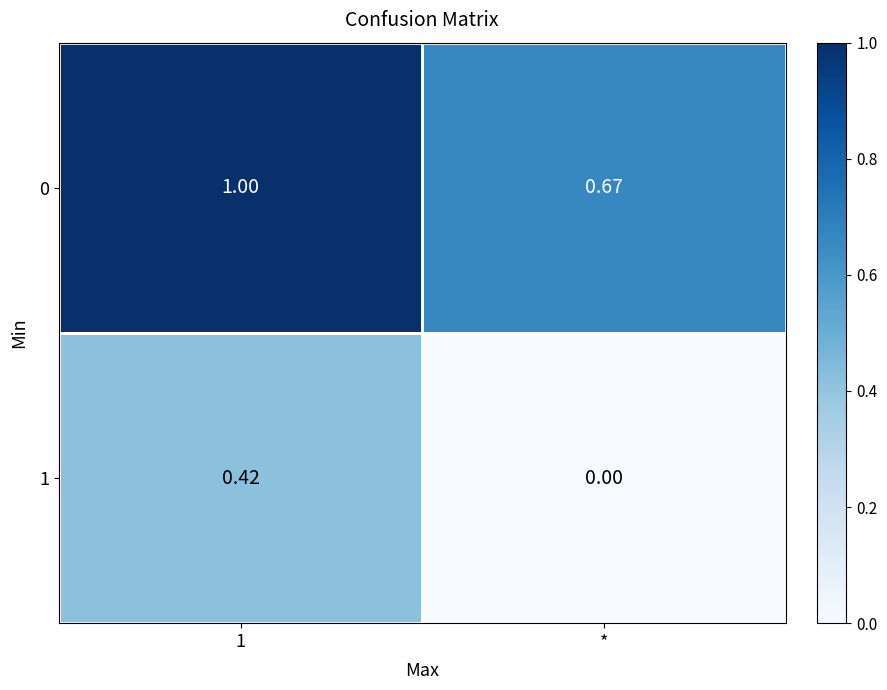

Where is 1 nearest to the value 0?

*